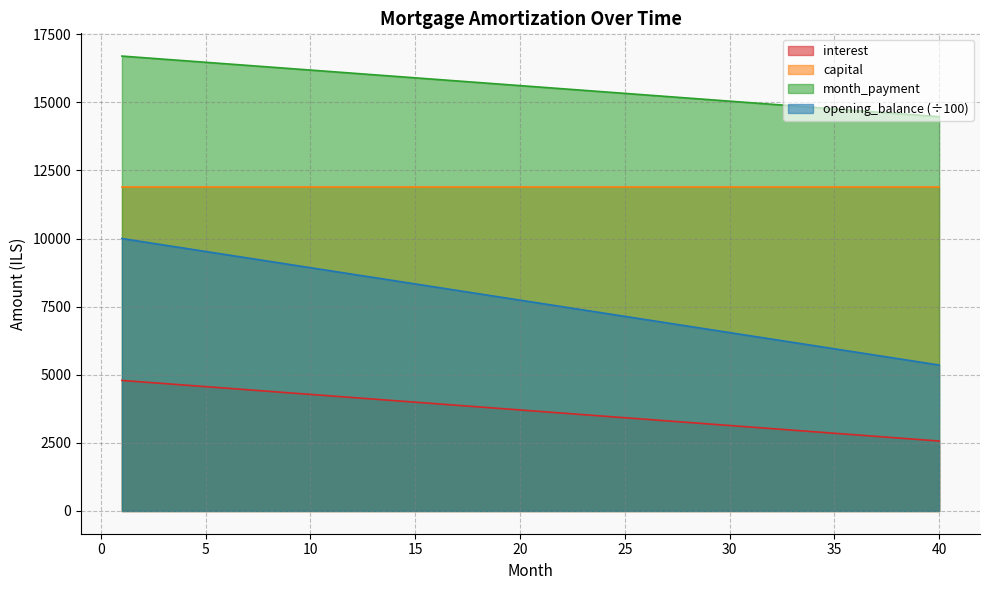

Does the chart display data point markers on the line(s)?

No